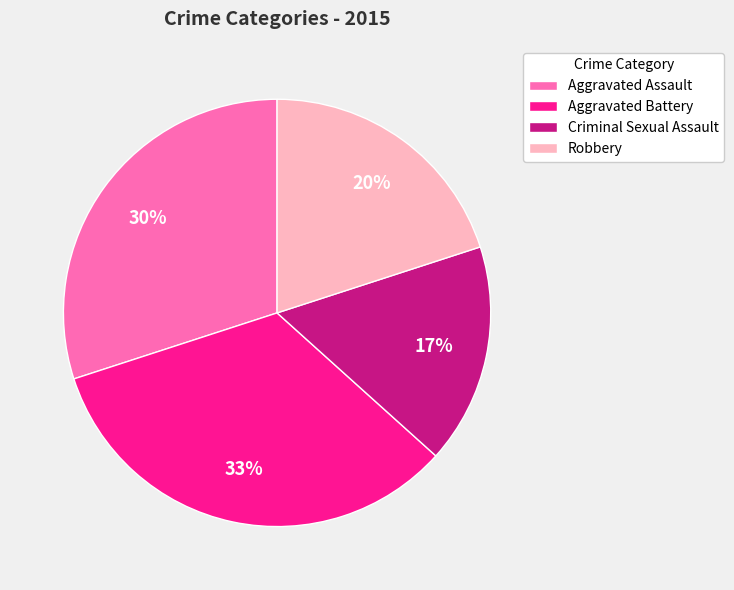

Approximately how many times larger is the value at Robbery compared to Criminal Sexual Assault?

1.2